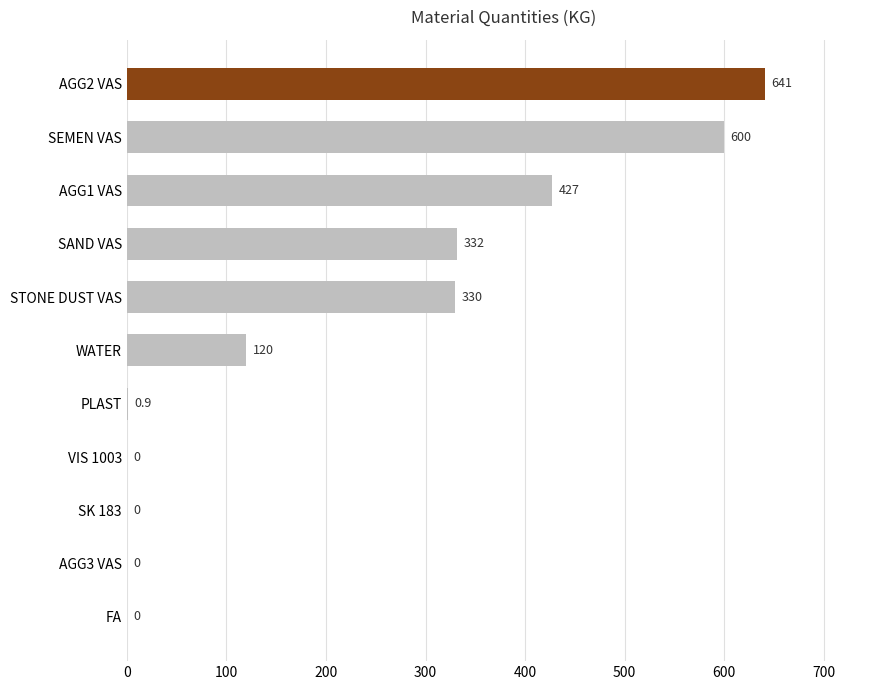

What is the greatest value displayed?

641.0